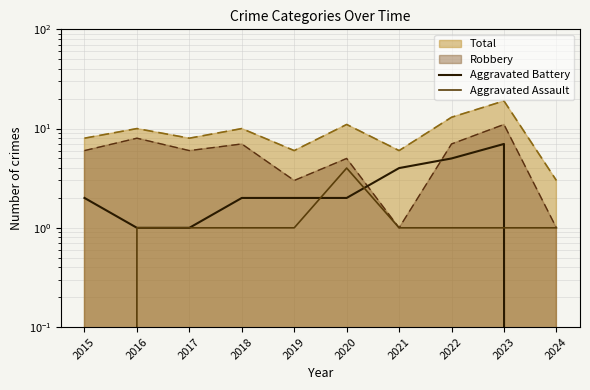

How many times do Aggravated Battery and Aggravated Assault cross each other?

3